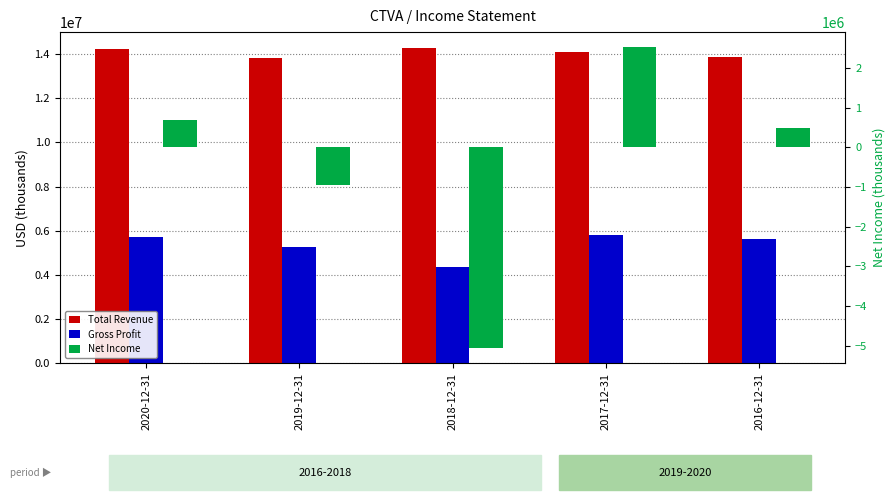

What is the sum of the Gross Profit values at 2017-12-31 and 2016-12-31?

11412000